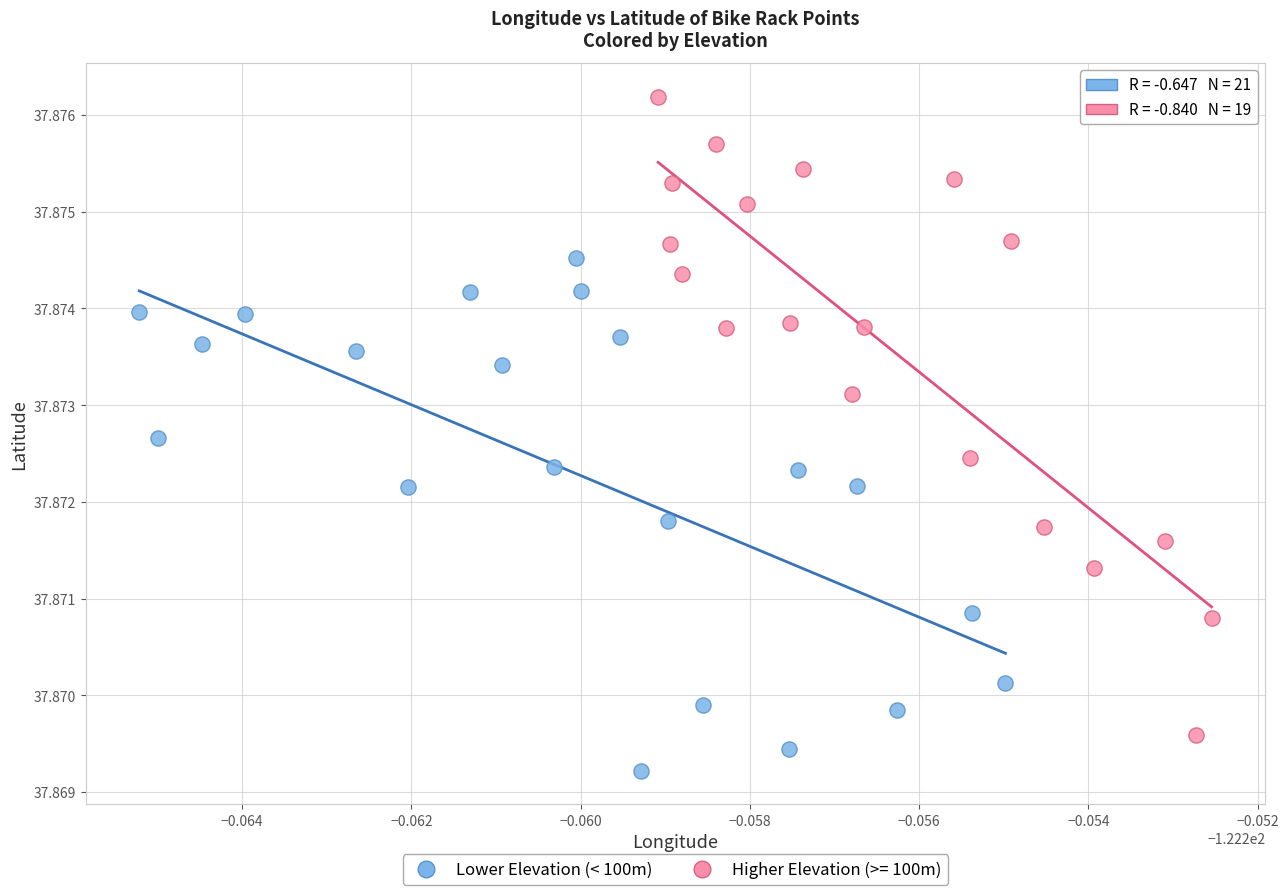

Which series contains the lowest Y value?

Lower Elevation (< 100m)